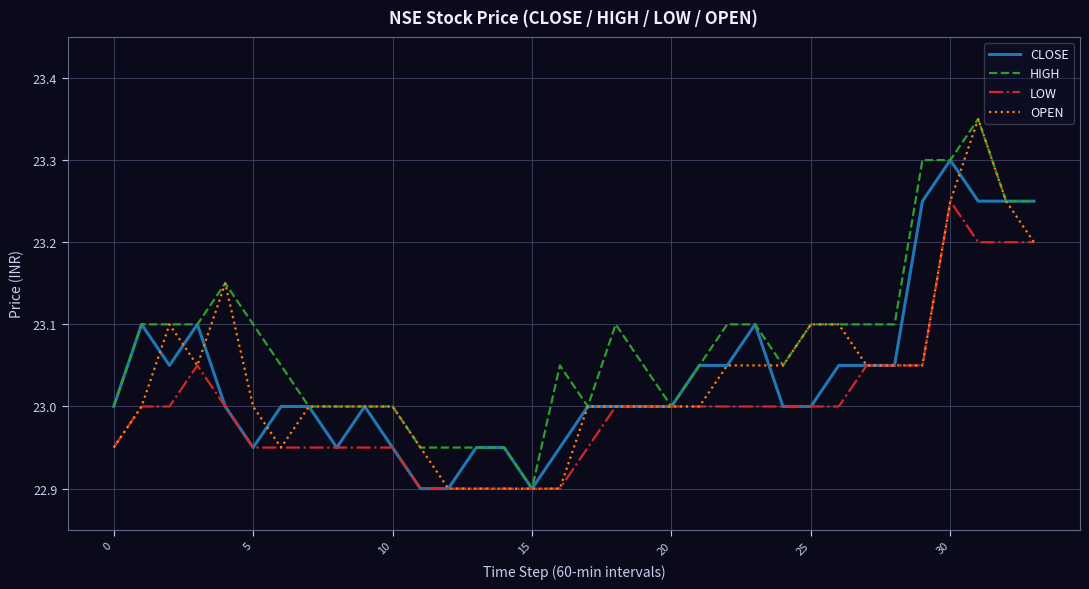

Which series has the largest total across all categories?

HIGH